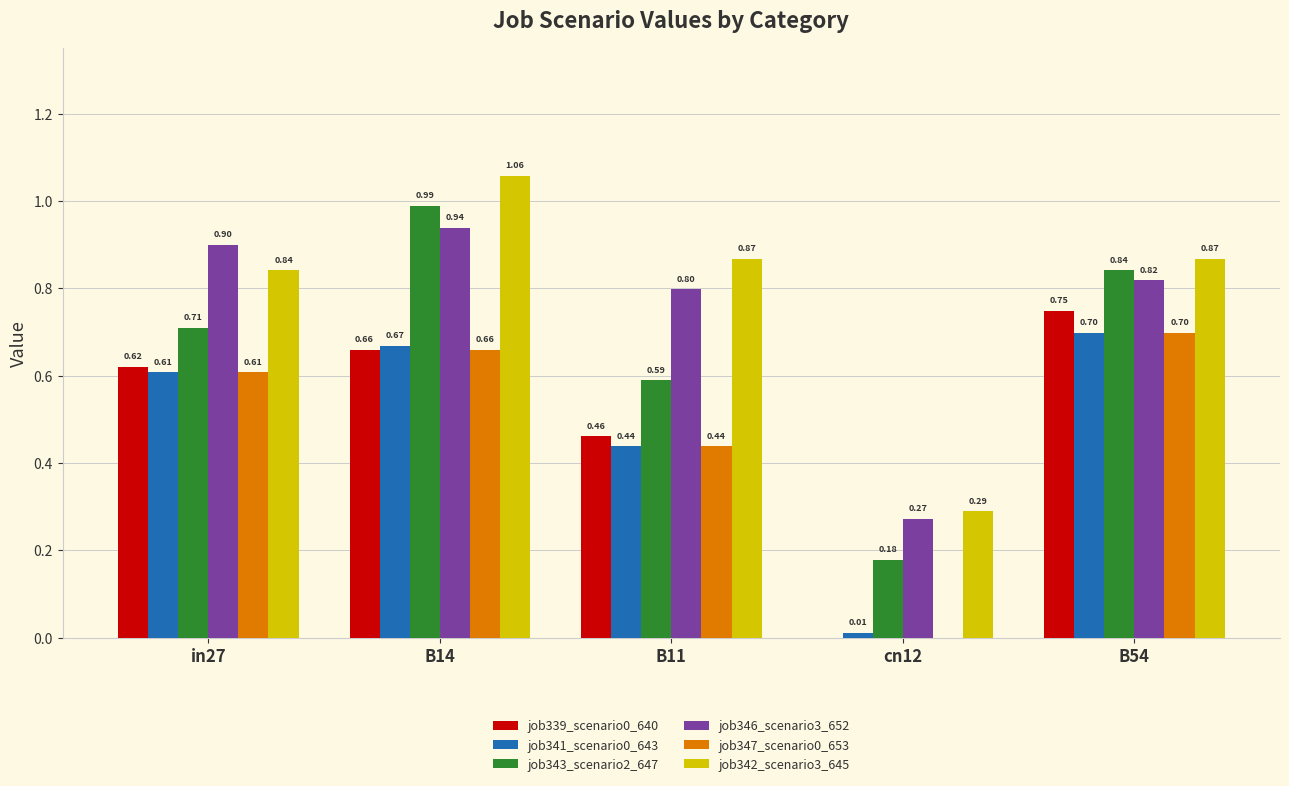

Between in27 and cn12, which series saw the biggest shift?

job346_scenario3_652